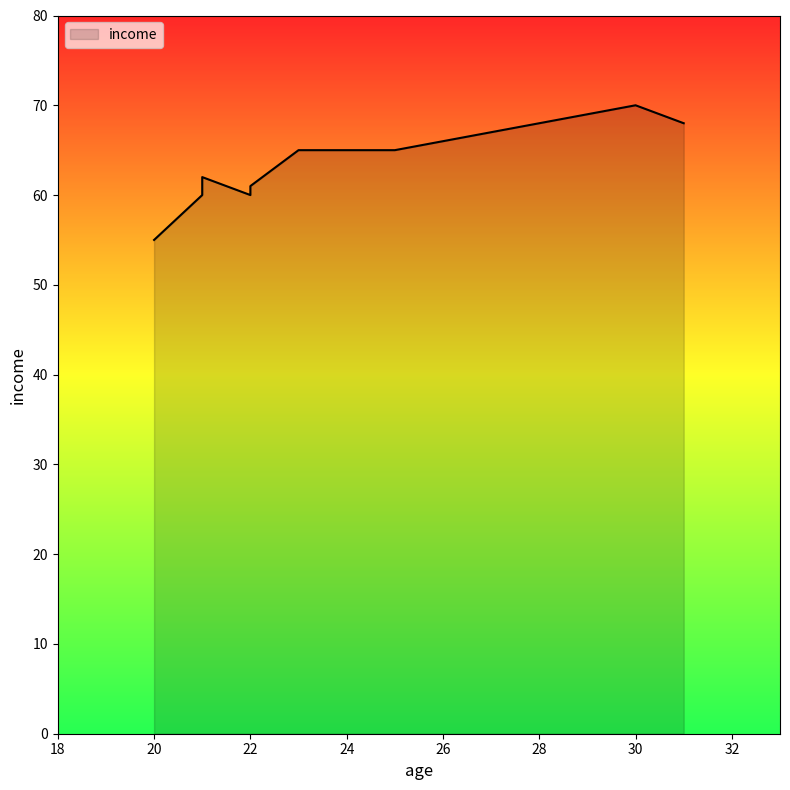

What is the value of the 7th point from the left?

65